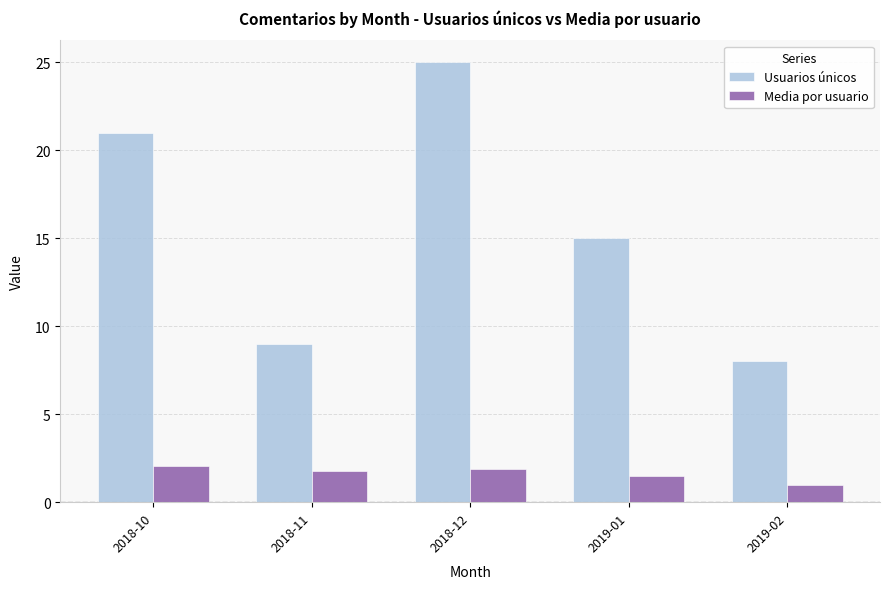

What is the minimum value for Media por usuario?

1.0